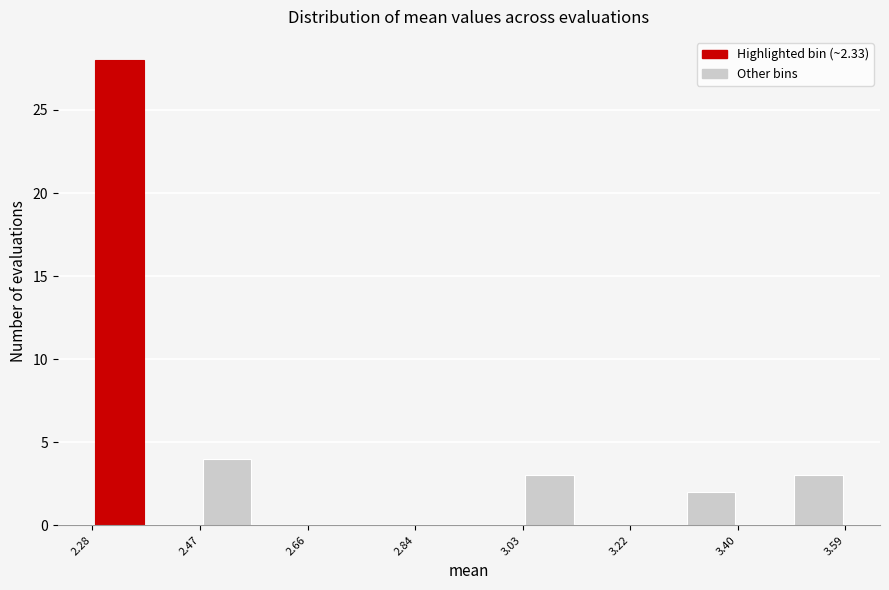

How tall is the bar that spans 2.46 to 2.56 on the x-axis? Neither the bar edges nor the heights are printed on the chart, so give them approximately, as read against the axes.

4